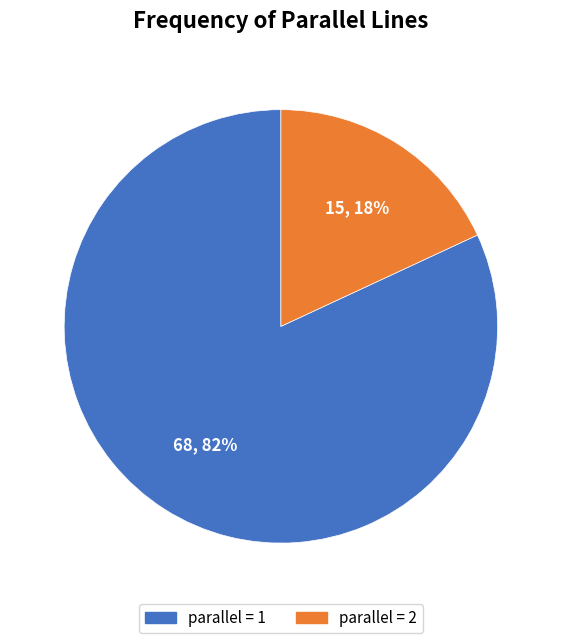

Rank the categories by value from highest to lowest.

parallel = 1, parallel = 2